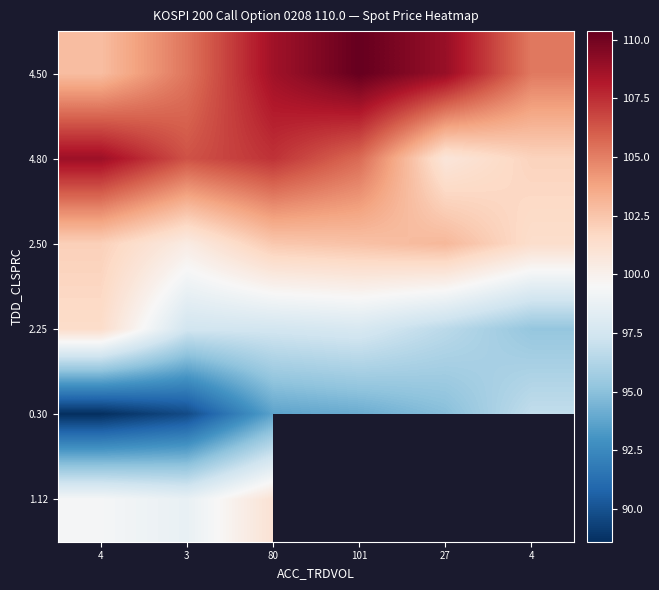

The 1.12 series shows 99.3 at 4. True or false?

True